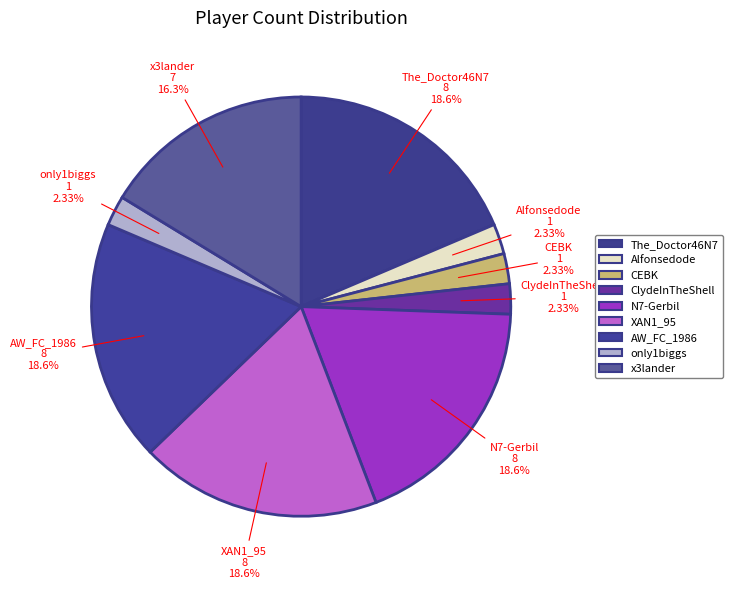

Which slice is the smallest?

Alfonsedode